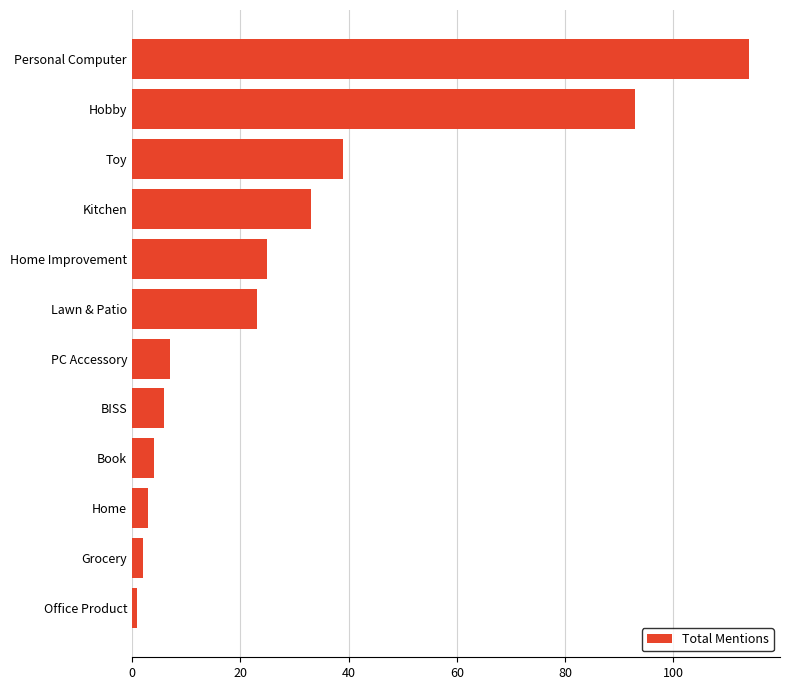

Rank the categories by value from lowest to highest.

Office Product, Grocery, Home, Book, BISS, PC Accessory, Lawn & Patio, Home Improvement, Kitchen, Toy, Hobby, Personal Computer